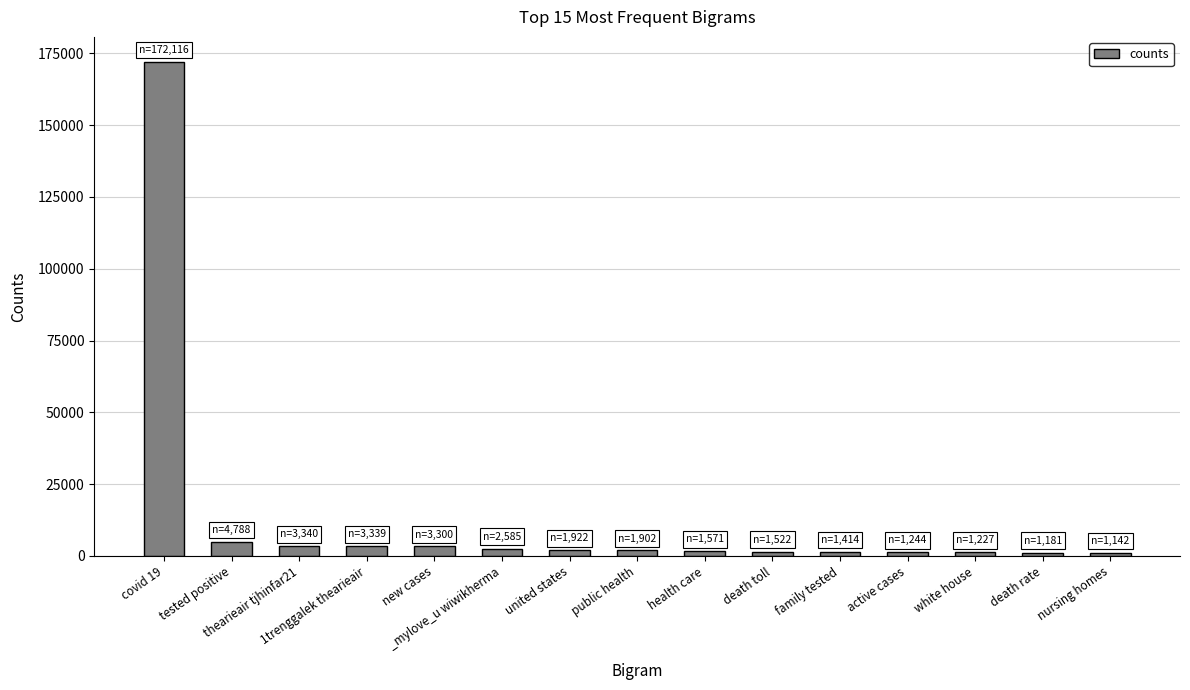

Approximately how many times larger is the value at united states compared to thearieair tjhinfar21?

0.6